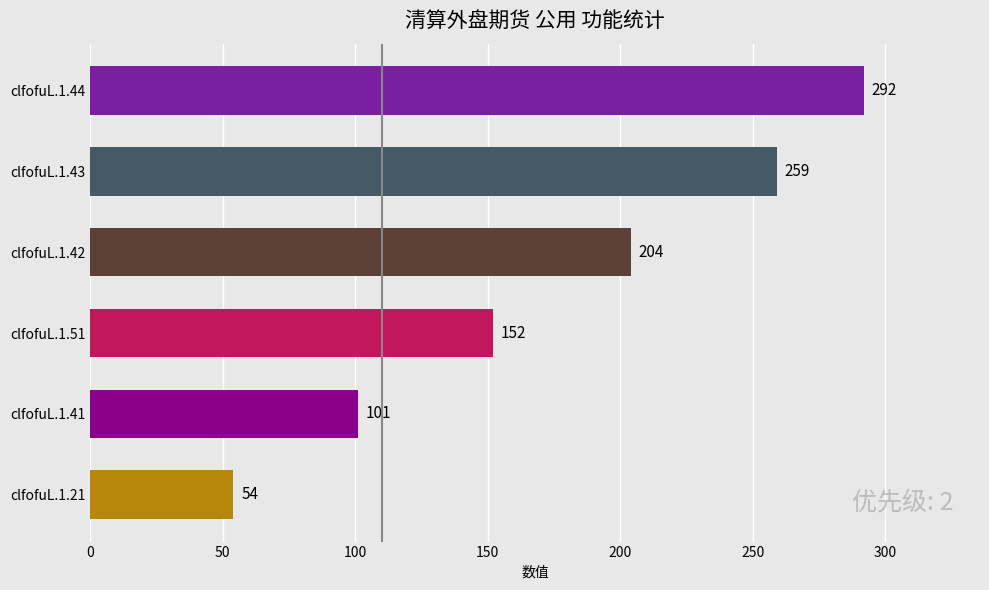

How many values are below 204?

3